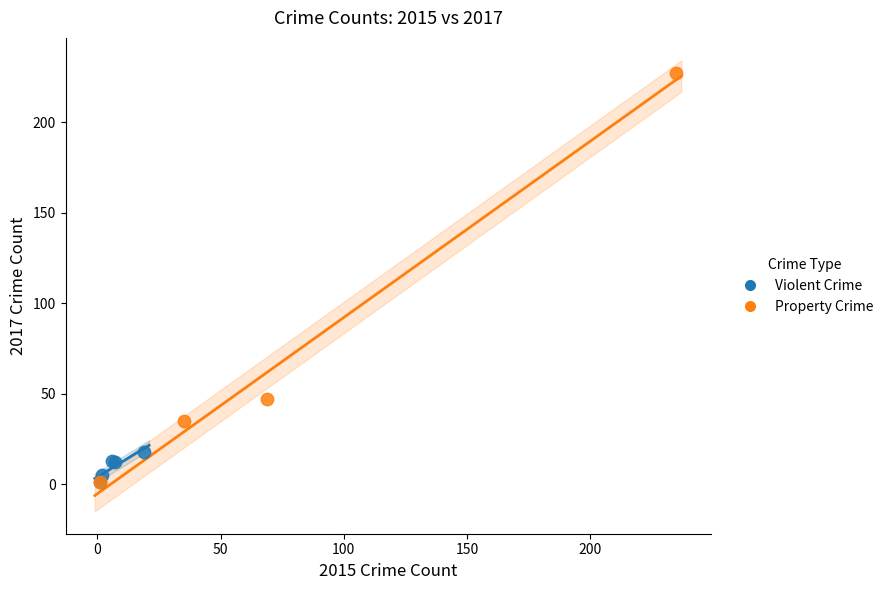

Which series contains the highest Y value?

Property Crime